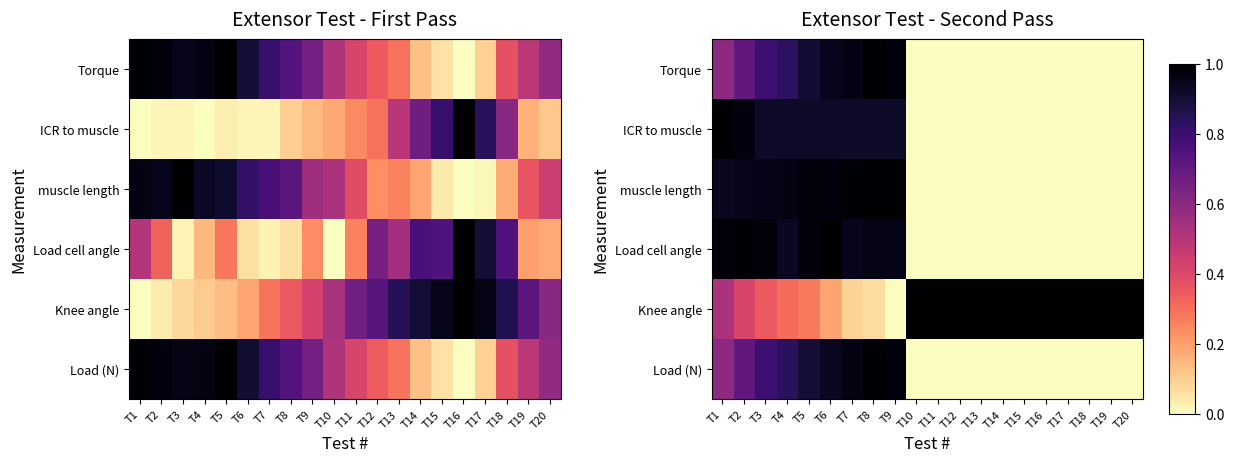

What is the difference between the maximum and minimum values in the muscle length series?

1.0